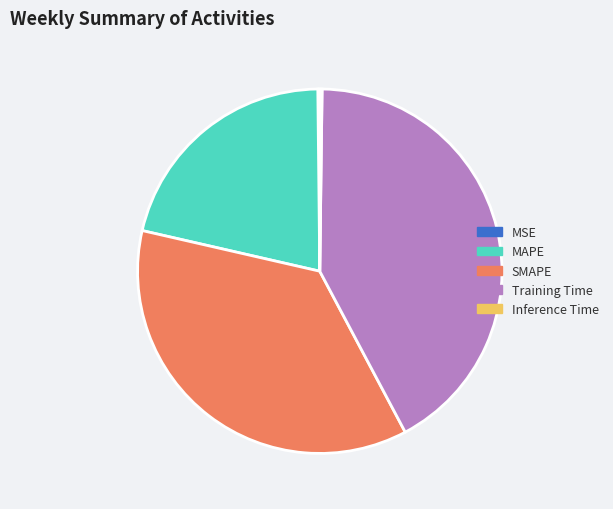

Which has a higher value, MAPE or SMAPE?

SMAPE